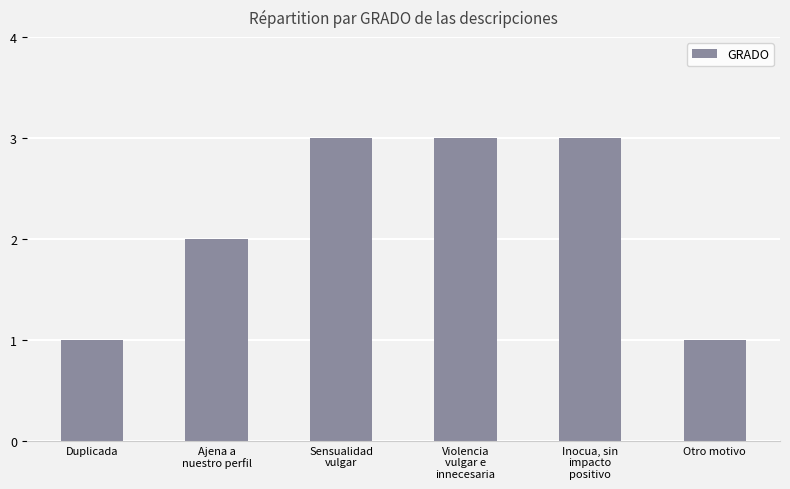

What is the maximum value shown in the chart?

3